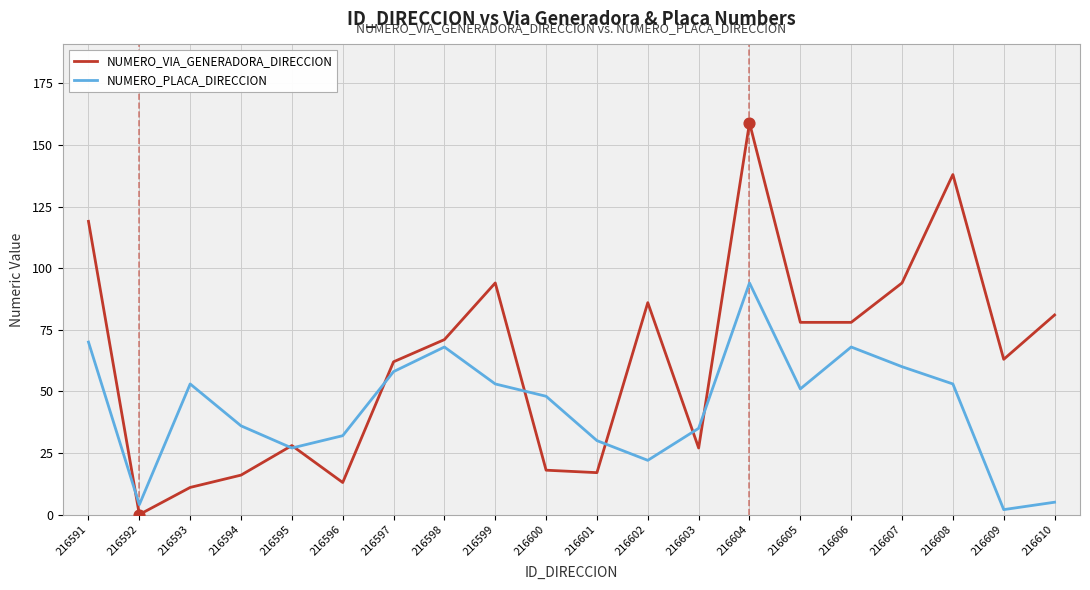

What is the difference between the highest and lowest values at 216599?

41